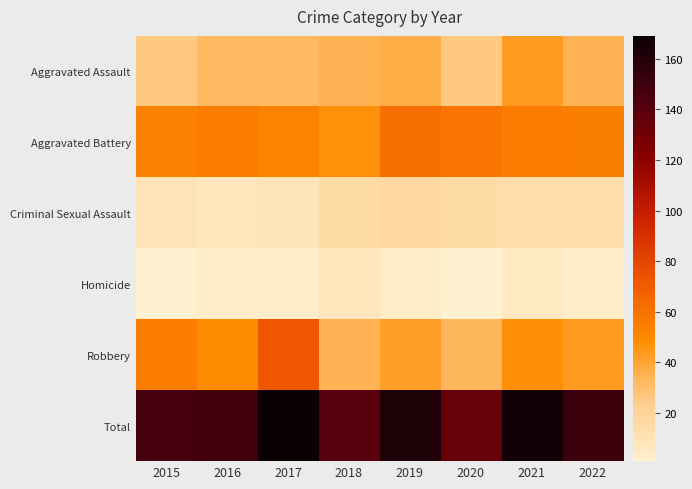

Reading left to right, transcribe all the data shown in this chart.

Aggravated Assault: 2015=26	2016=32	2017=32	2018=35	2019=37	2020=26	2021=43	2022=35
Aggravated Battery: 2015=54	2016=56	2017=53	2018=47	2019=62	2020=59	2021=56	2022=55
Criminal Sexual Assault: 2015=10	2016=8	2017=9	2018=15	2019=17	2020=15	2021=13	2022=14
Homicide: 2015=1	2016=3	2017=3	2018=8	2019=4	2020=1	2021=6	2022=3
Robbery: 2015=56	2016=49	2017=72	2018=35	2019=42	2020=33	2021=48	2022=43
Total: 2015=147	2016=148	2017=169	2018=140	2019=162	2020=134	2021=166	2022=150